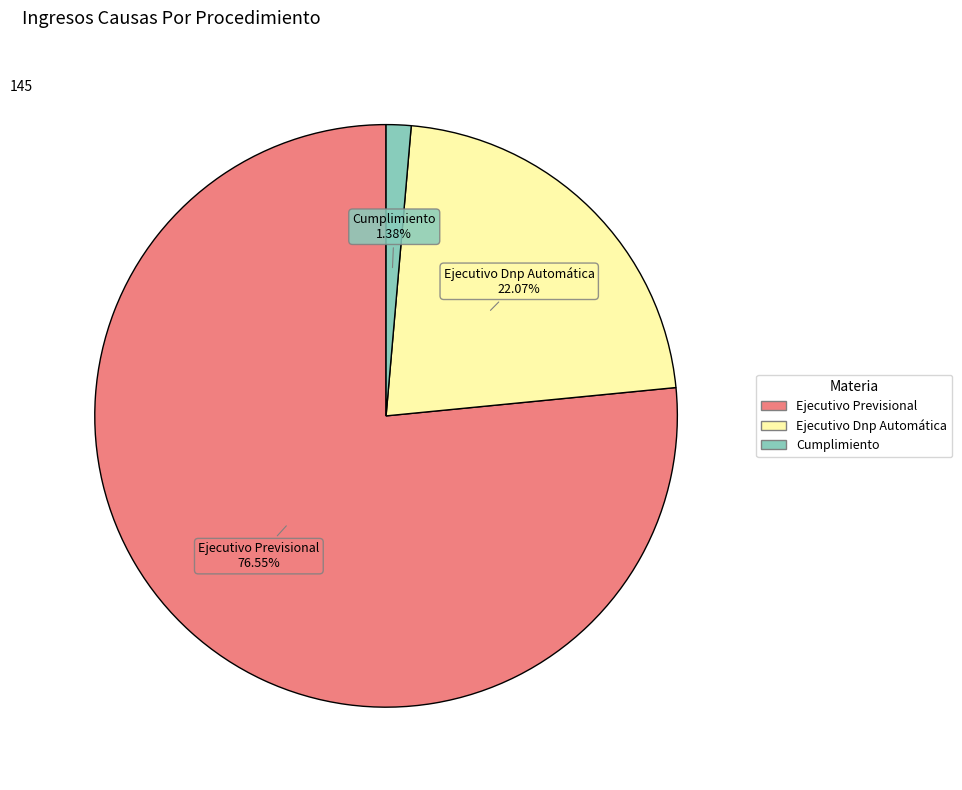

Which slice is the largest?

Ejecutivo Previsional